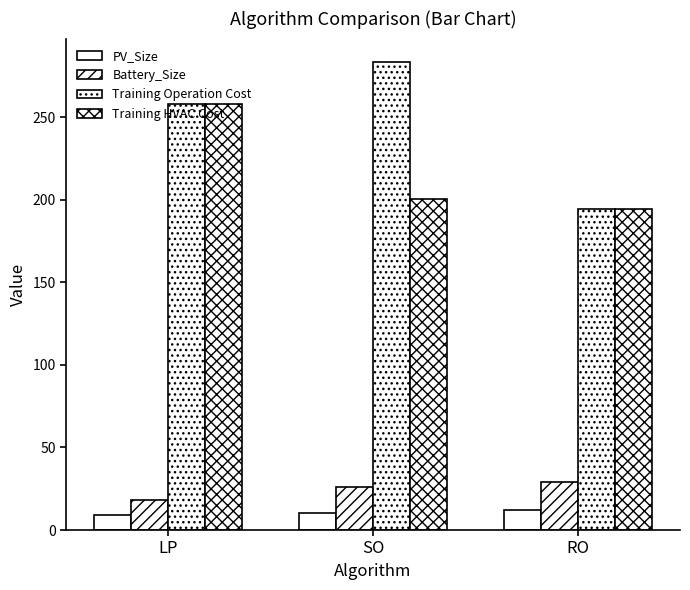

How many groups of bars are there?

3